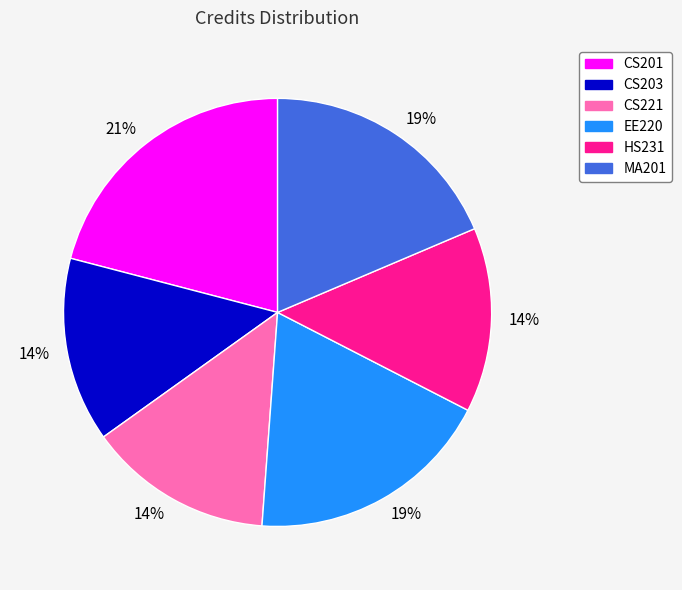

What is the largest slice in the pie chart?

CS201